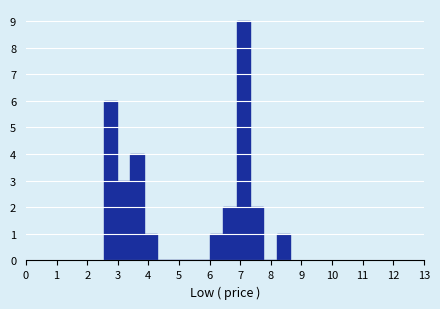

Reading left to right, transcribe this chart: for each bar, give the range it covers on the x-axis and its height. Neither the bar edges nor the heights are printed on the chart, so give them approximately, as read against the axes.

2.5 to 3.0: 6
3.0 to 3.4: 3
3.4 to 3.8: 4
3.8 to 4.3: 1
4.3 to 4.7: 0
4.7 to 5.1: 0
5.1 to 5.6: 0
5.6 to 6.0: 0
6.0 to 6.4: 1
6.4 to 6.9: 2
6.9 to 7.3: 9
7.3 to 7.8: 2
7.8 to 8.2: 0
8.2 to 8.6: 1